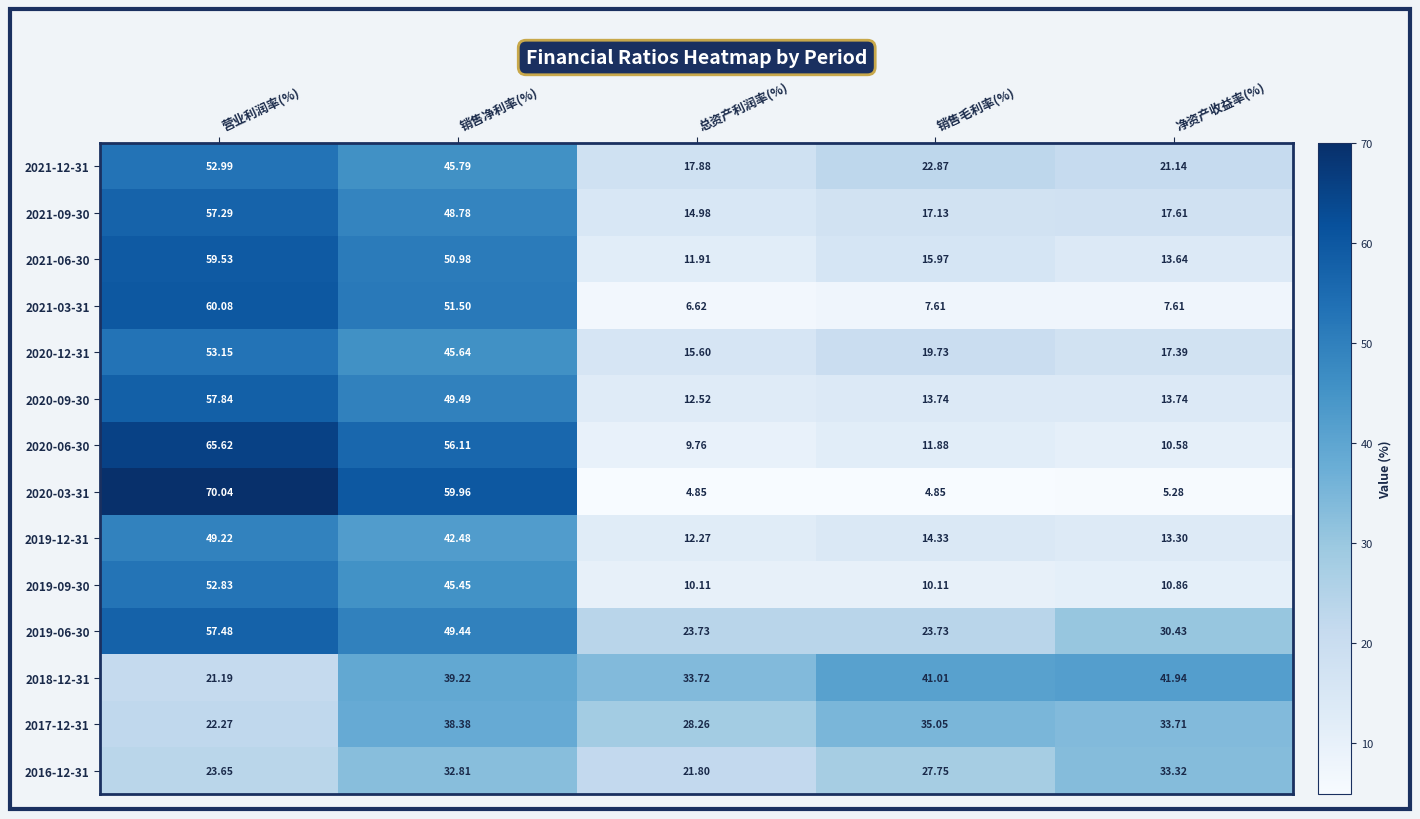

At which label does 2021-06-30 reach its minimum?

总资产利润率(%)